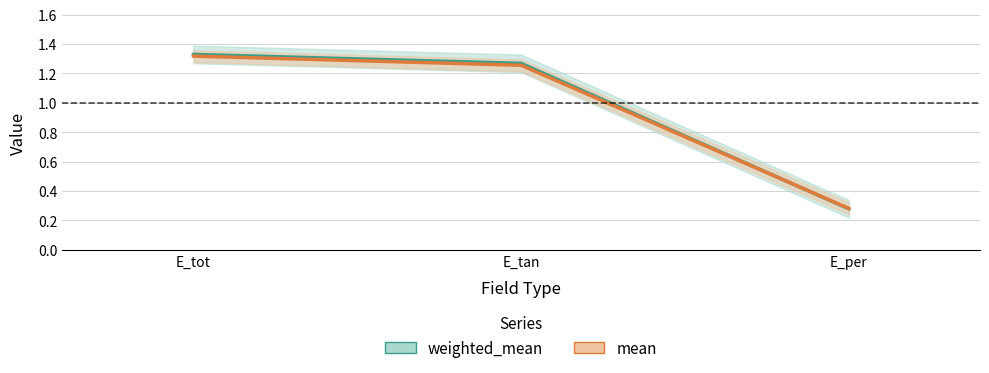

What is the maximum value for weighted_mean?

1.3